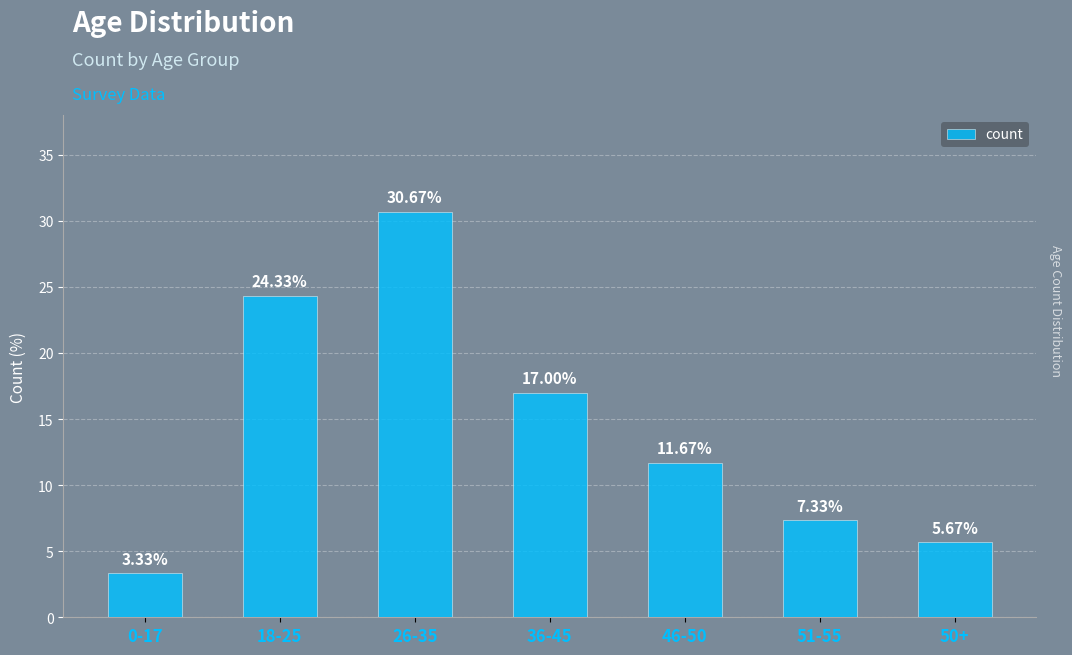

Does the chart contain any negative values?

No